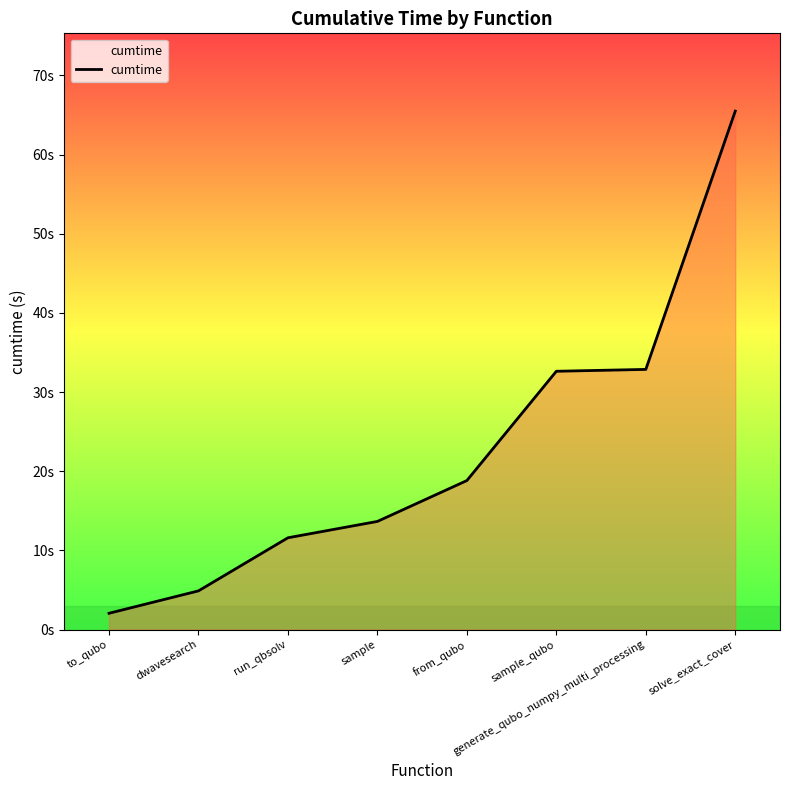

Is this an area chart (filled region under the line)?

Yes